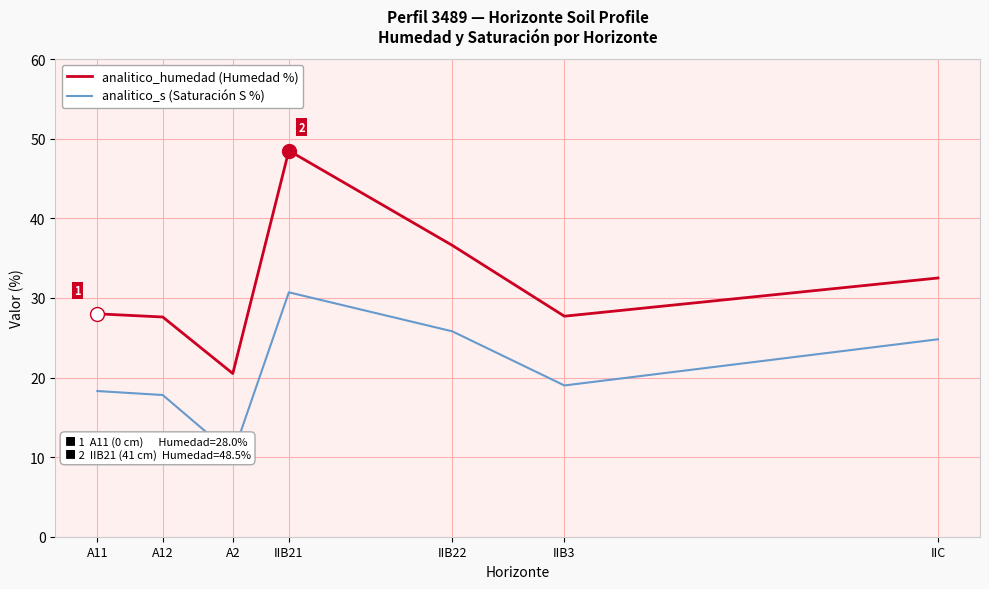

Between IIC and A12, which is larger?

IIC